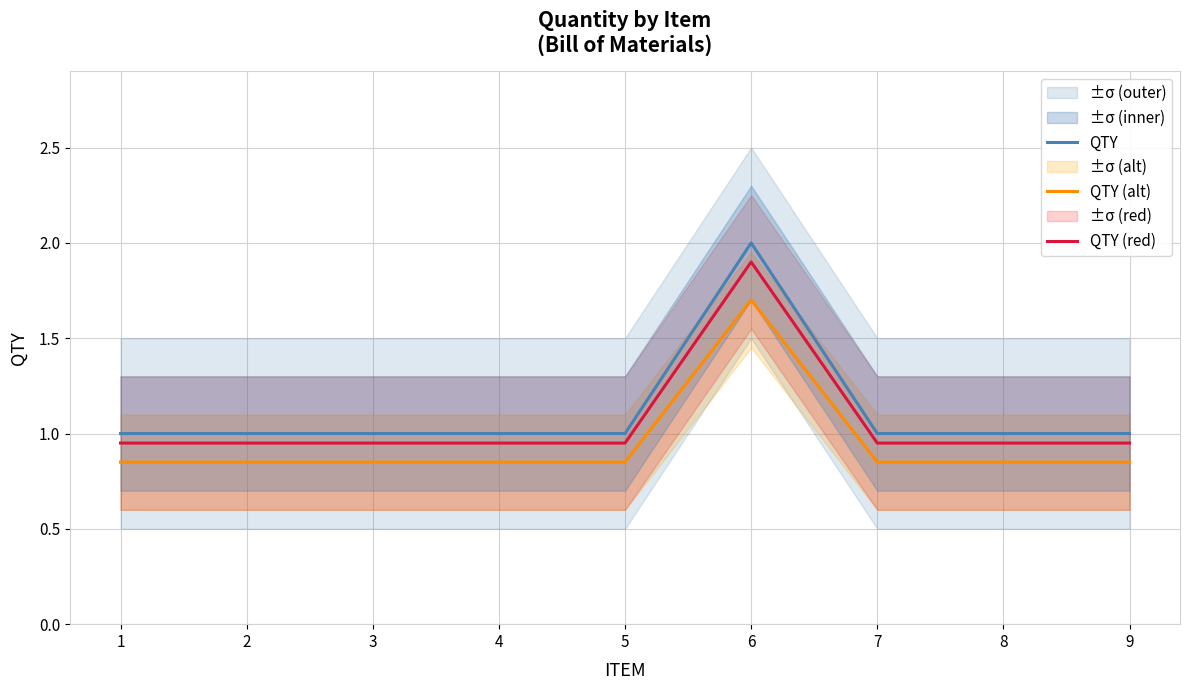

How many data points in QTY are above 1?

1